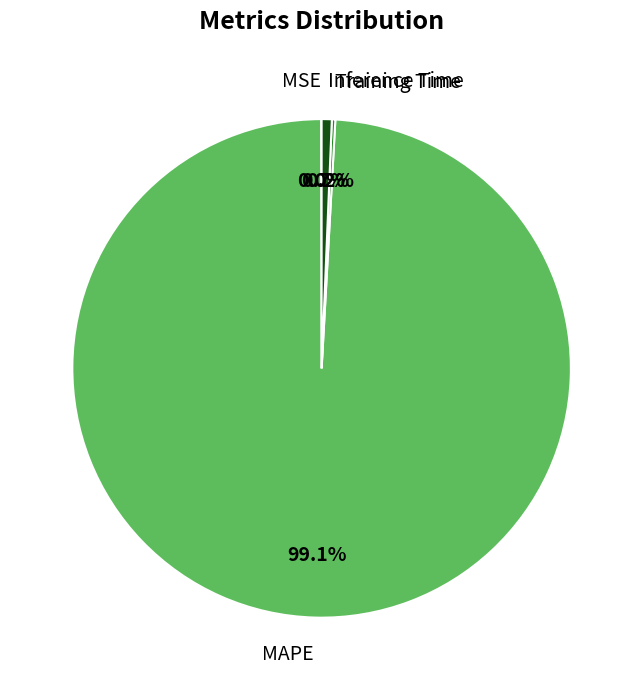

What percentage is NOT represented by MAPE?

0.9%